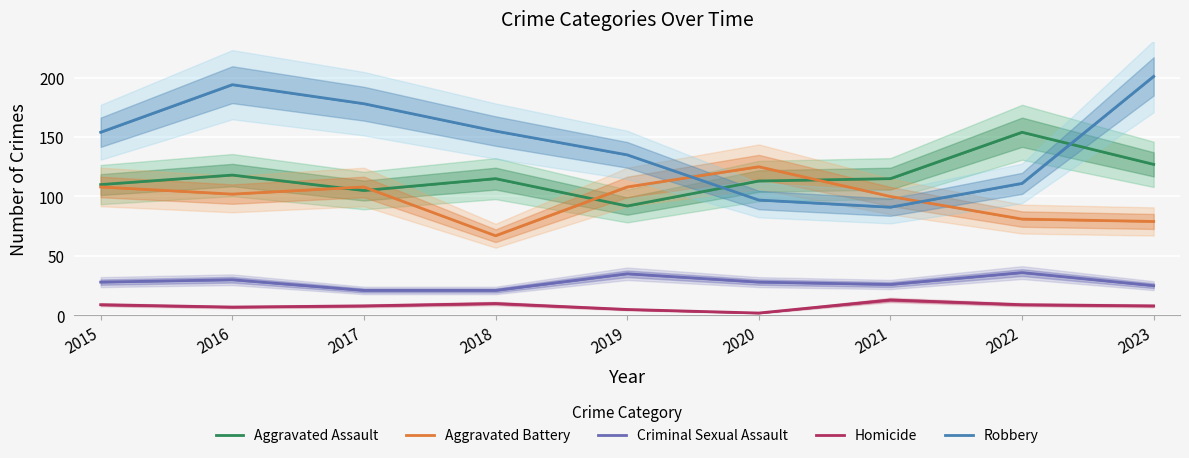

Which category has the highest value in the Aggravated Assault series?

2022